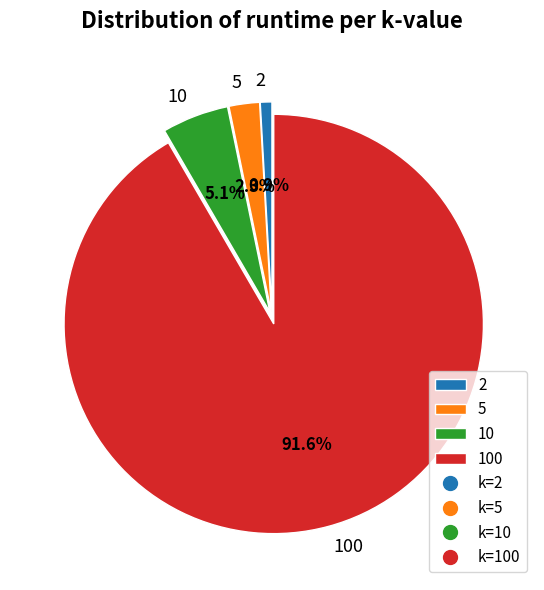

Which has a higher value, 10 or 5?

10